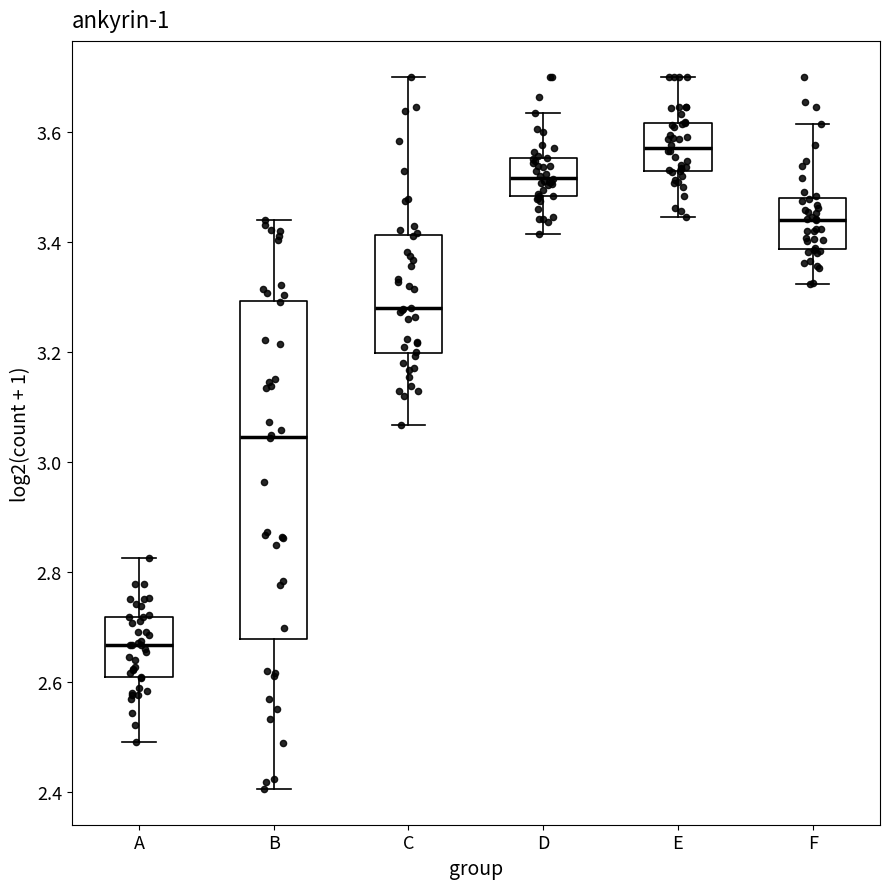

Reading left to right, read every box against the y-axis: the position of its median line, the range the box covers, and the ends of its whiskers. The values are not printed on the chart, so give them approximately, as read against the axis.

A: median 2.66, box 2.60 to 2.72, whiskers 2.50 to 2.82
B: median 3.04, box 2.68 to 3.30, whiskers 2.40 to 3.44
C: median 3.28, box 3.20 to 3.42, whiskers 3.06 to 3.70
D: median 3.52, box 3.48 to 3.56, whiskers 3.42 to 3.64
E: median 3.56, box 3.52 to 3.62, whiskers 3.44 to 3.70
F: median 3.44, box 3.38 to 3.48, whiskers 3.32 to 3.62